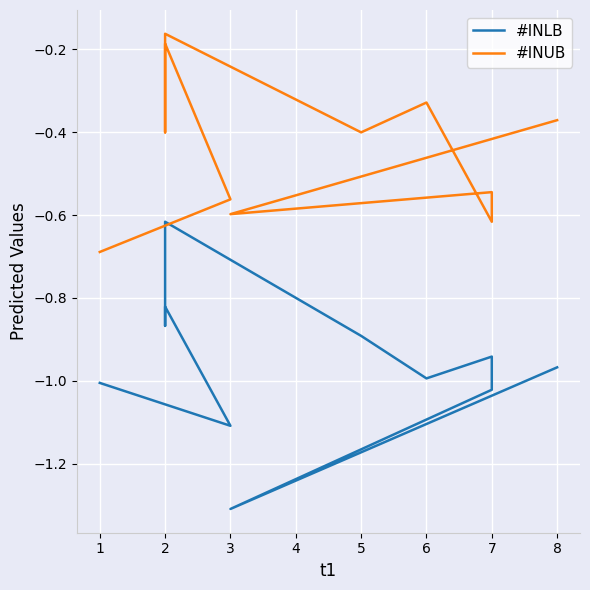

Rank the series by their maximum value, from highest to lowest.

#INUB, #INLB